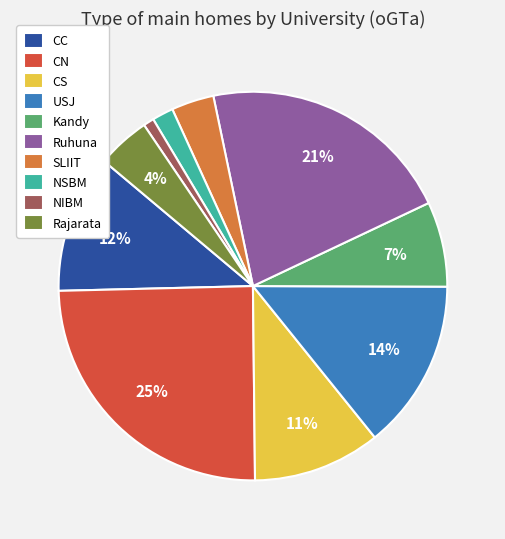

Combined, do CC and CN account for over 50%?

No